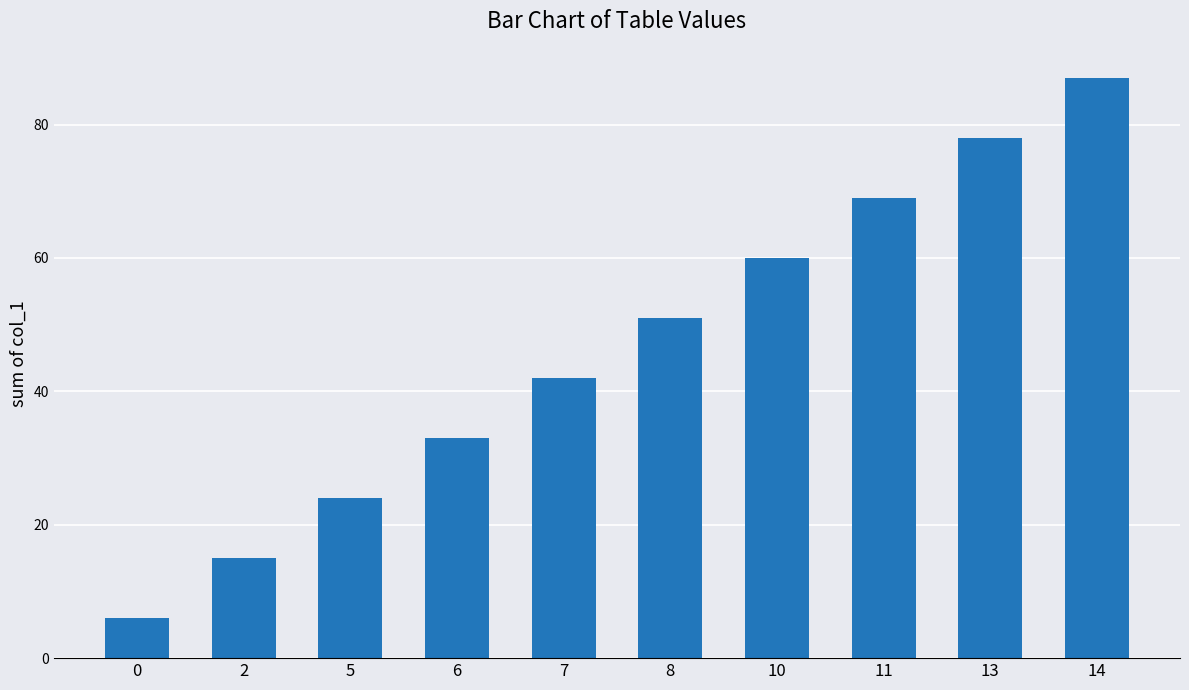

What is the change in value from 2 to 13?

+63